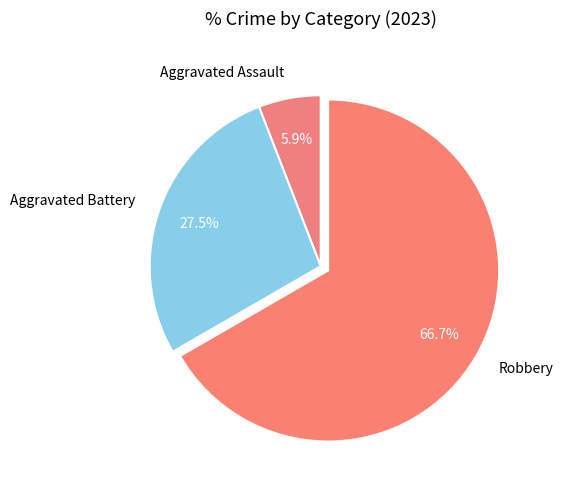

Which category has the smallest portion of the pie?

Aggravated Assault